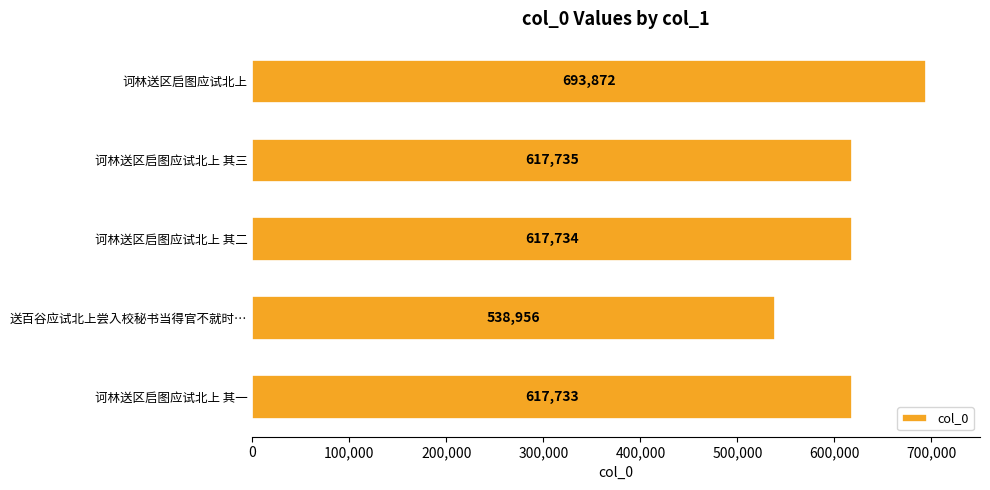

What is the change in value from 诃林送区启图应试北上 其一 to 诃林送区启图应试北上?

+76139